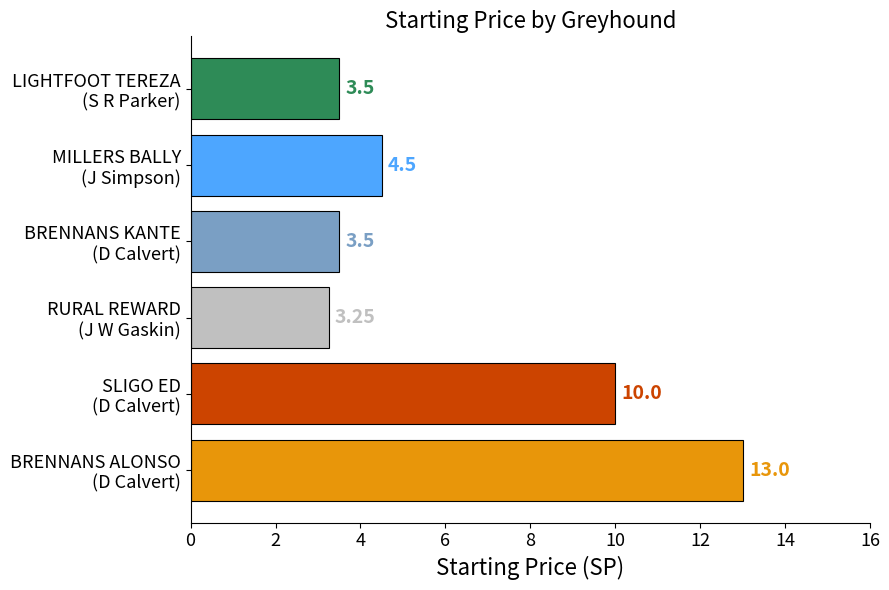

What is the average value?

6.3